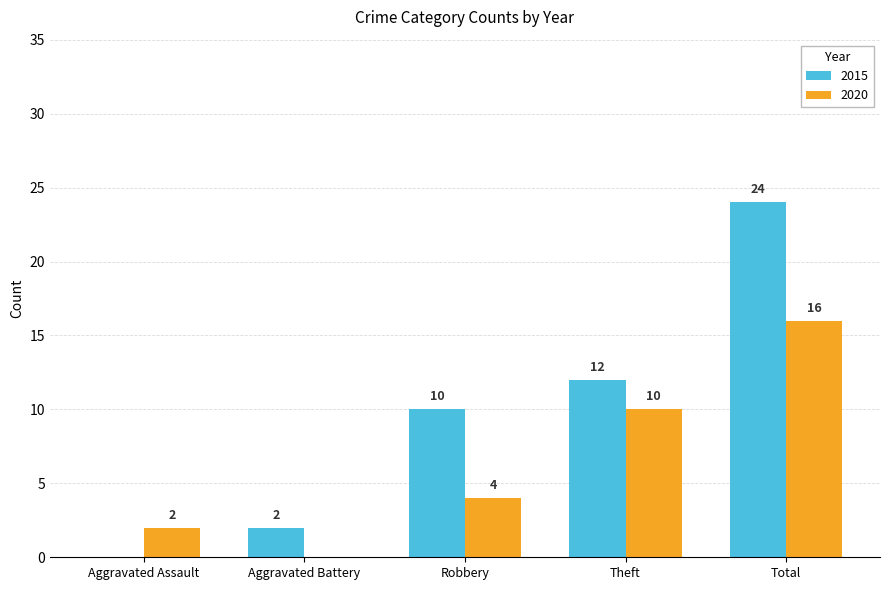

What value does the 2015 series have at Total, to the nearest 5?

25